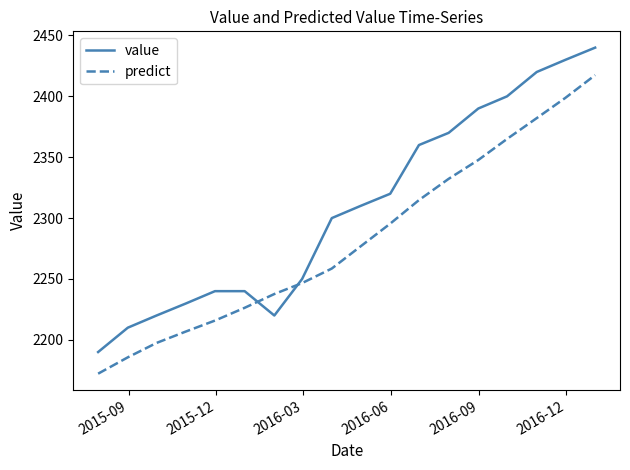

List the series in order of their peak value, lowest first.

predict, value